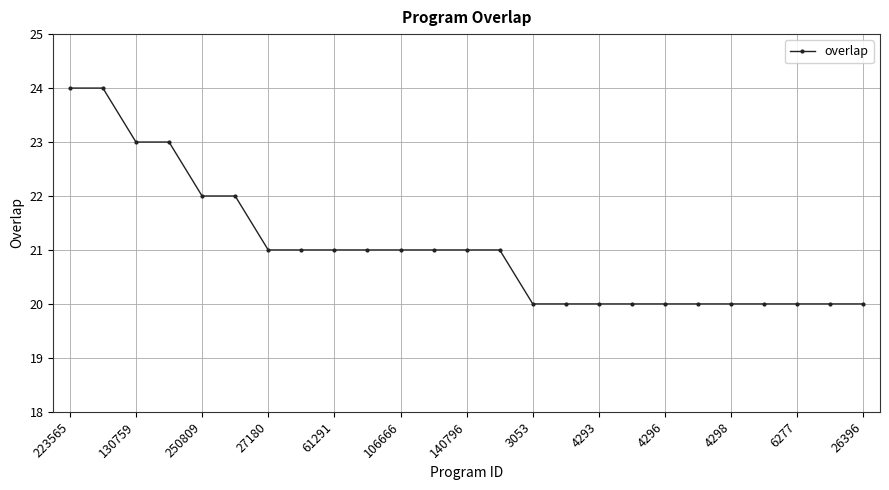

How many series are shown in this chart?

1